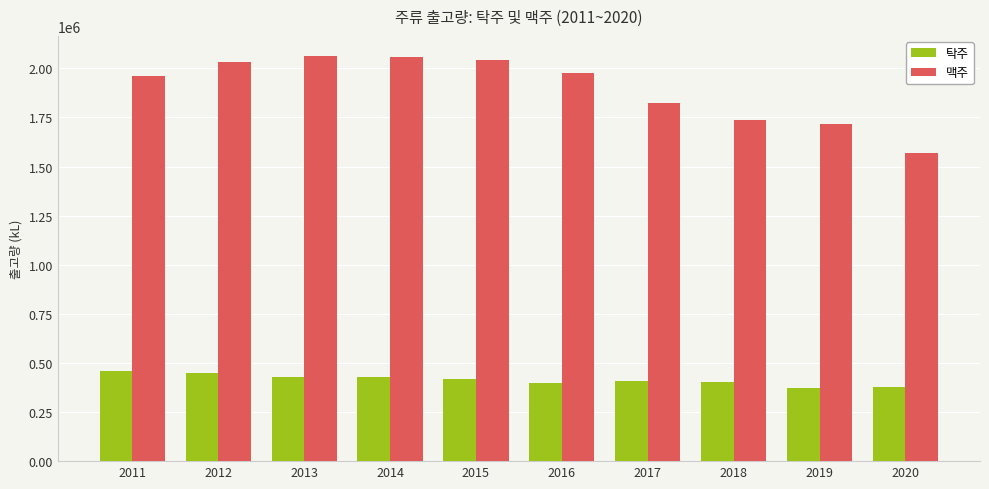

The value of 탁주 at 2015 is 416046. True or false?

True